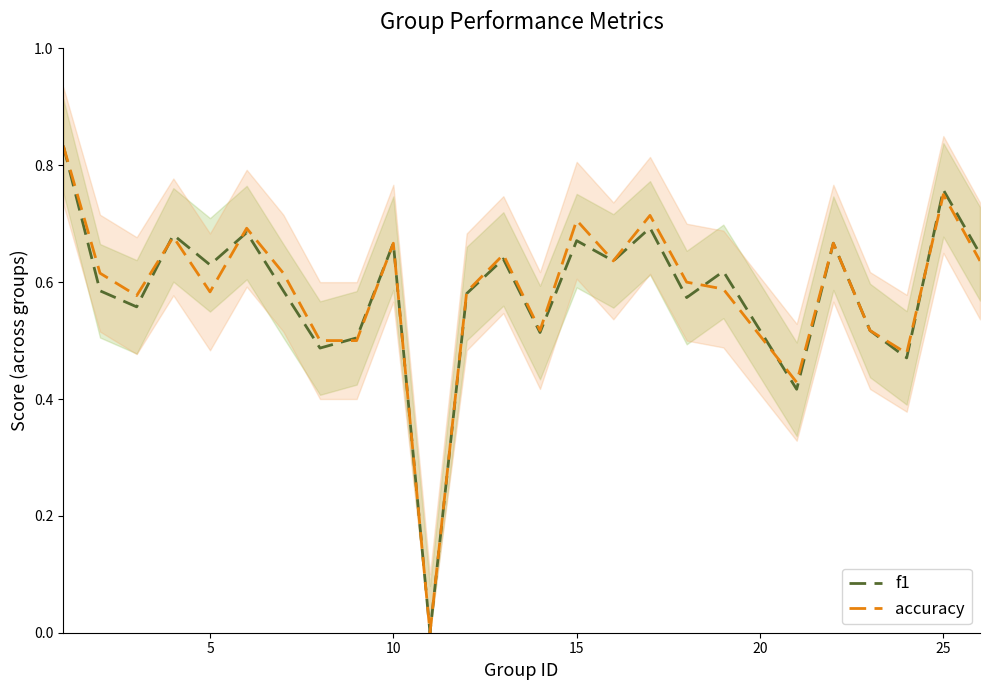

What is the difference between the maximum and second lowest values in the accuracy series?

0.4